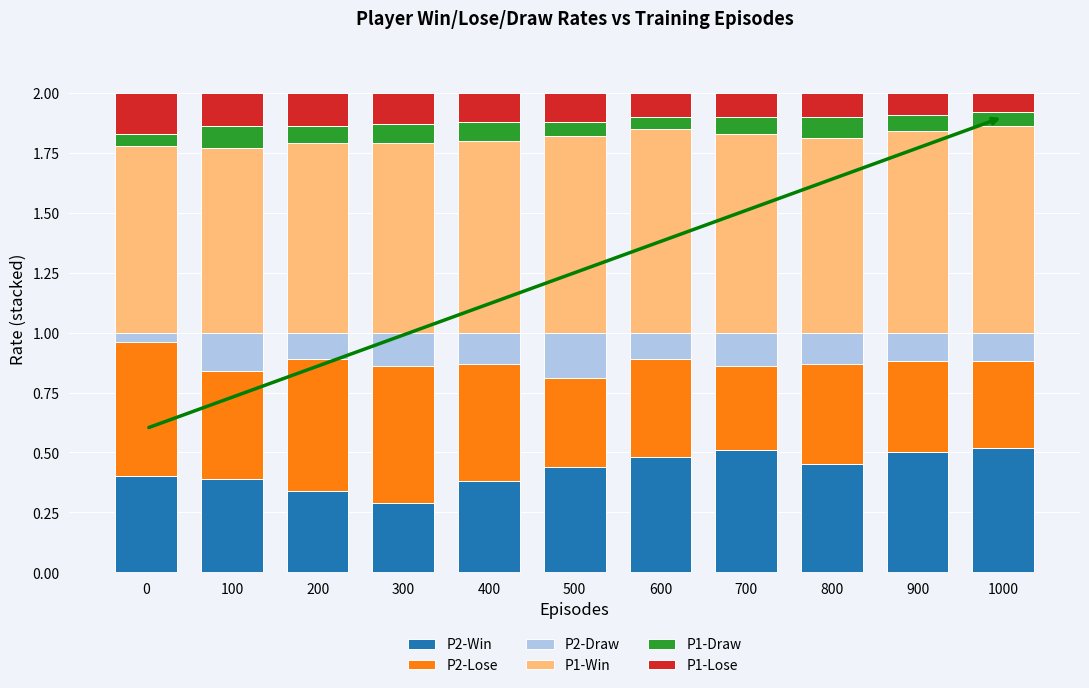

True or false: P2-Win has a value of 0.7 at 500.

False